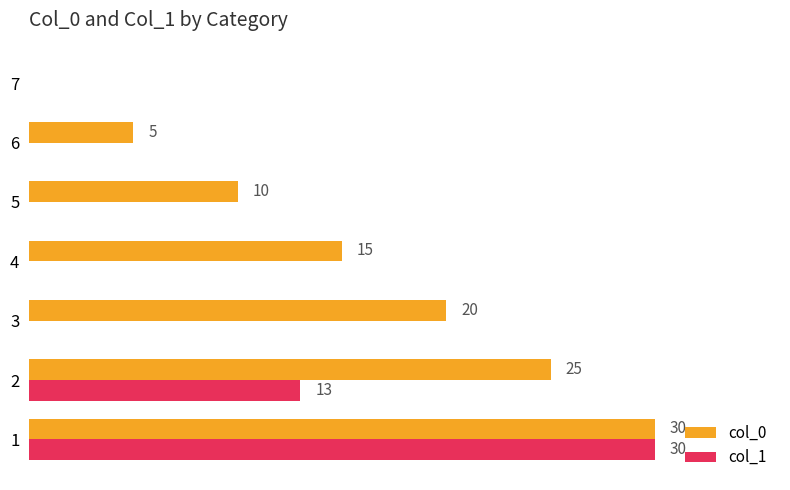

Which series changed the most between 5 and 6?

col_0